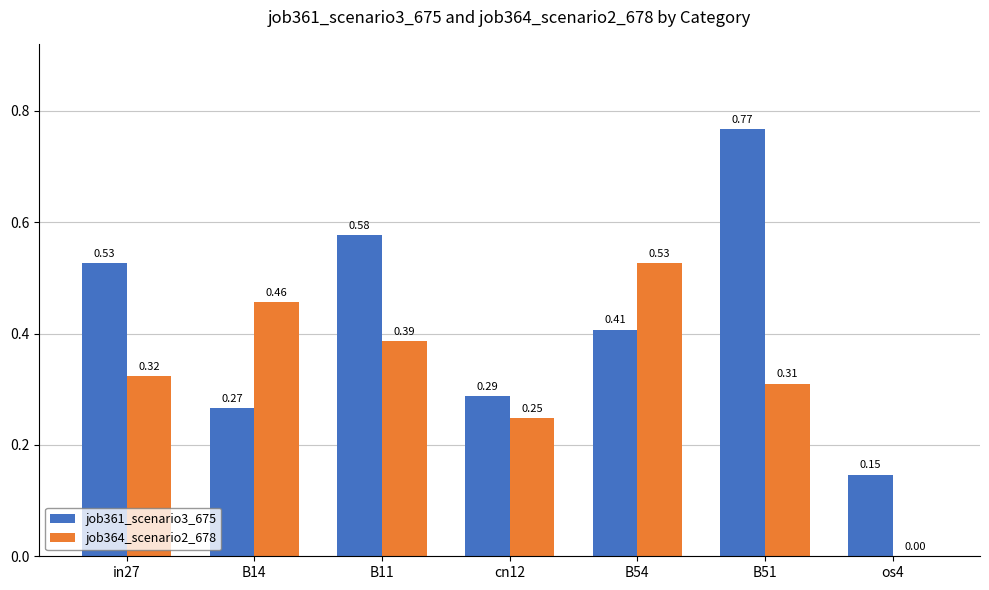

Is the value of job361_scenario3_675 at in27 greater than the value of job364_scenario2_678 at in27?

Yes